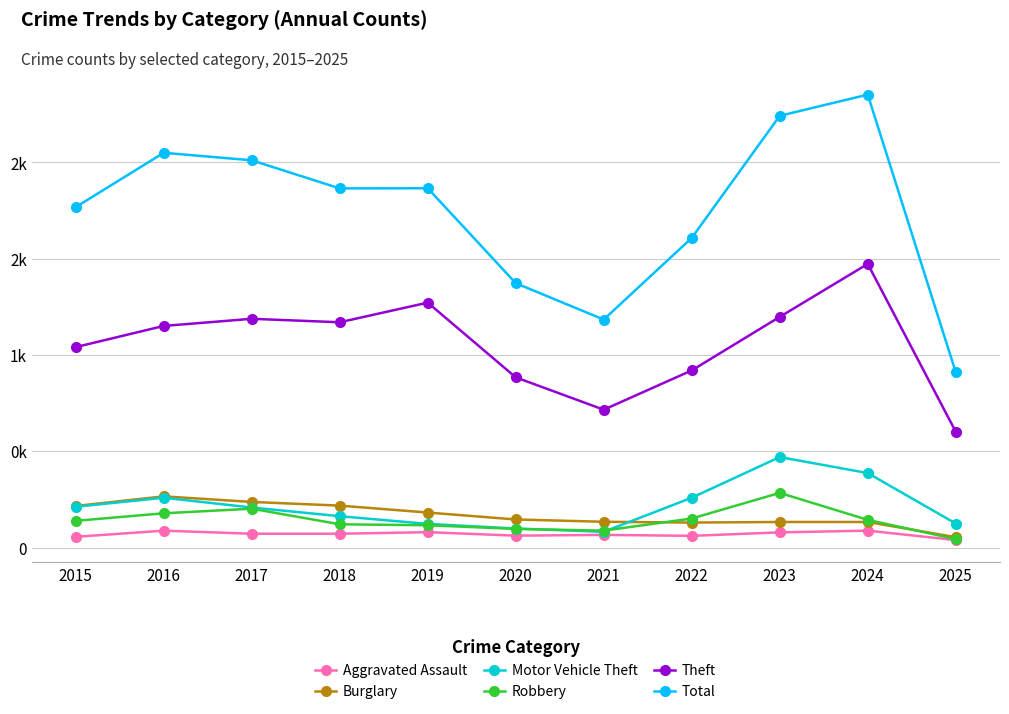

What is the value of the Burglary point at the 3rd from the left?

237